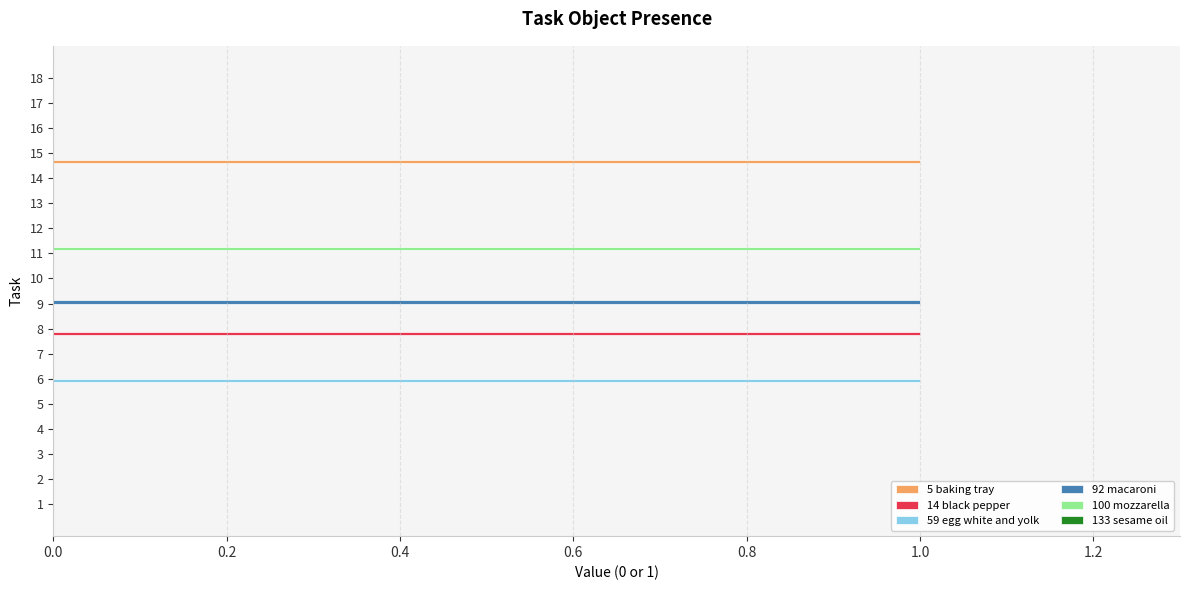

The 59 egg white and yolk series shows 0 at 13. True or false?

True